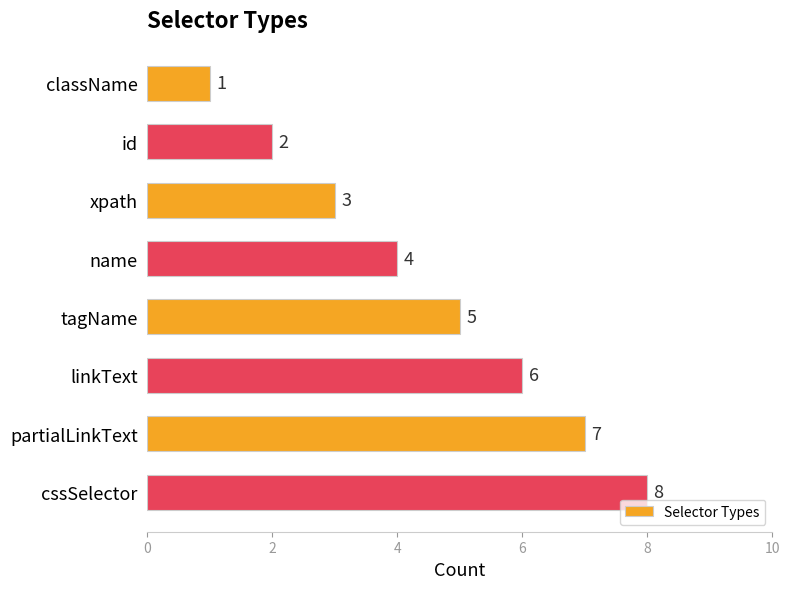

What is the label of the 2nd bar from the top?

id